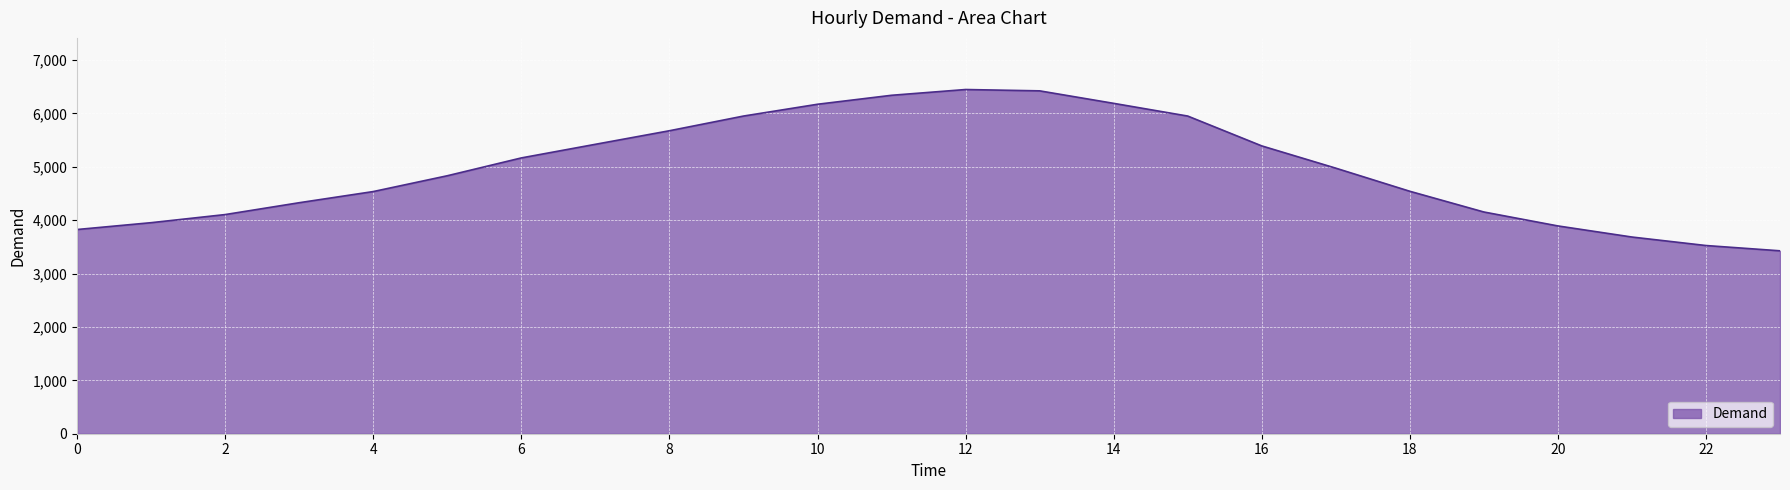

What is the difference between the maximum and minimum values?

3021